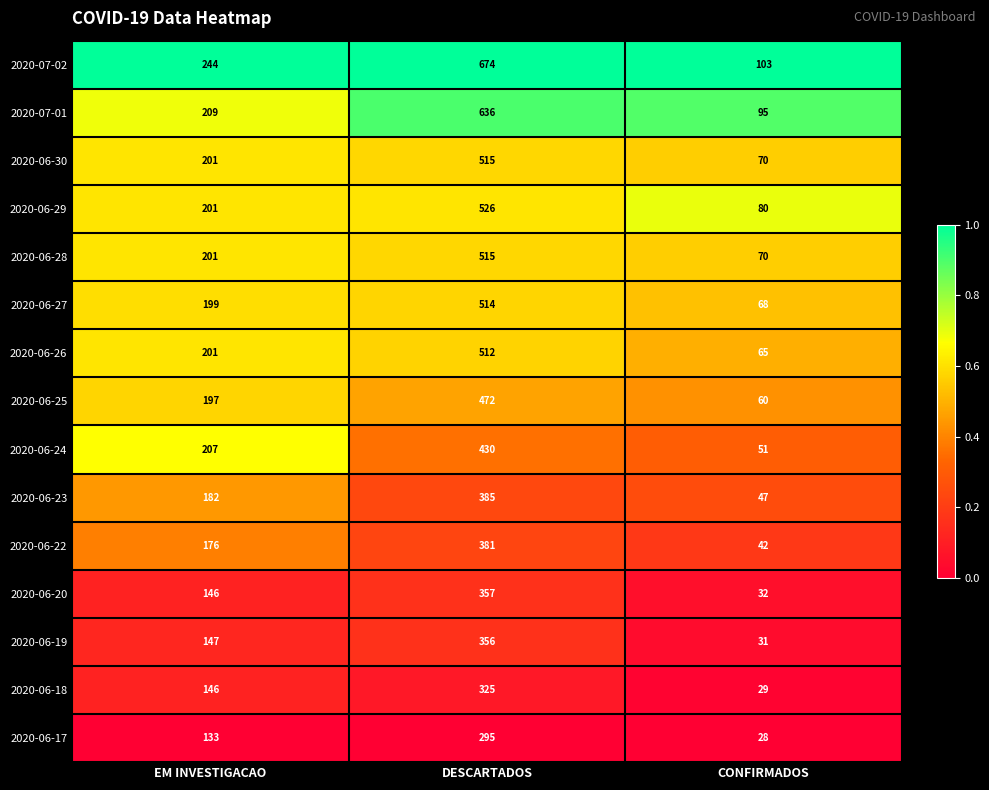

What is the difference between the highest and lowest values at DESCARTADOS?

379